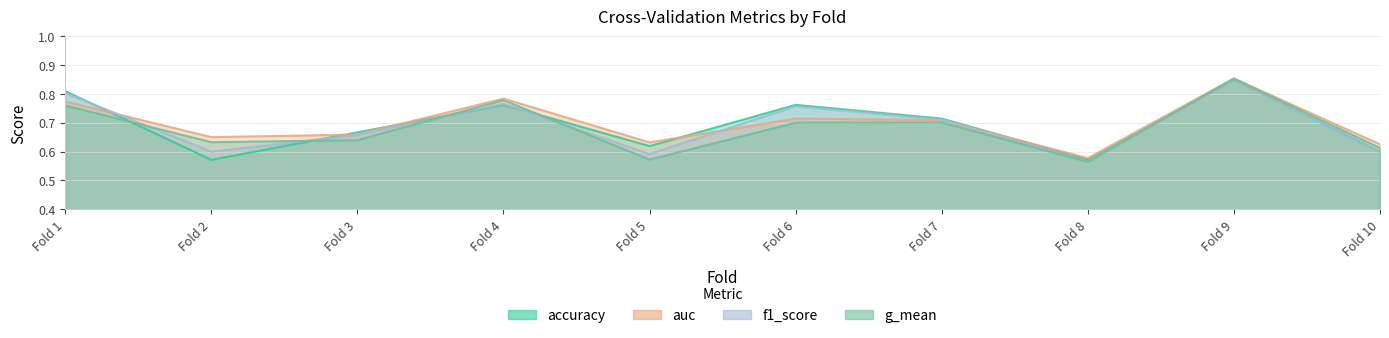

The accuracy series shows 0.2 at Fold 1. True or false?

False